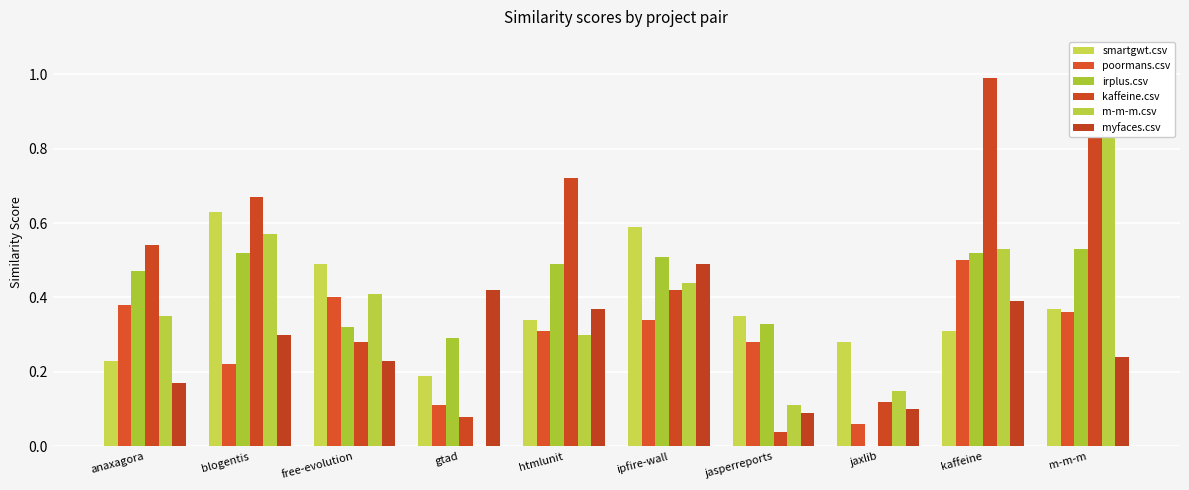

What is the label of the 5th bar from the right?

ipfire-wall